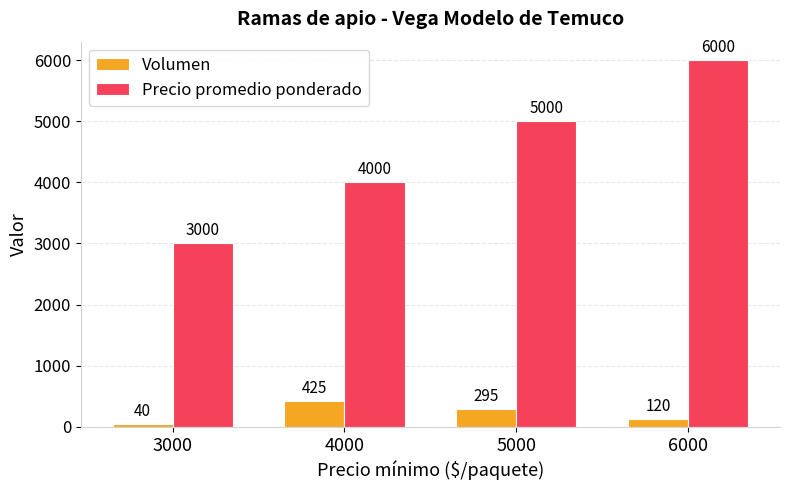

How many bars are there in each group?

2